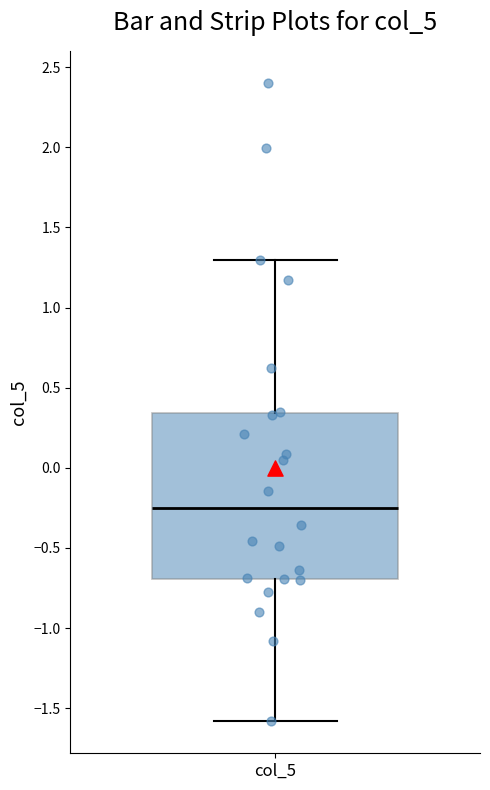

Transcribe this box plot: give where the median line is, the range the box spans, and where the two whiskers end, as read against the y-axis. The values are not printed on the chart, so give them approximately, as read against the axis.

median -0.25, box -0.70 to 0.35, whiskers -1.60 to 1.30